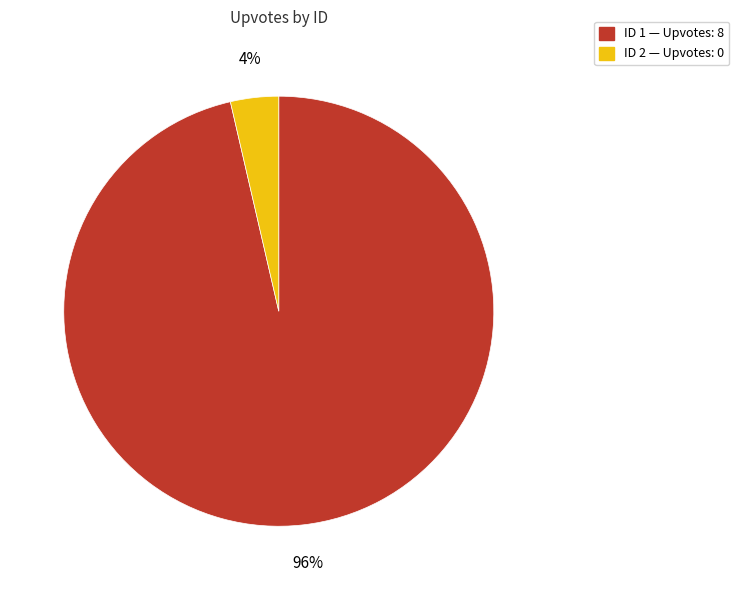

Does any single category account for the majority?

Yes